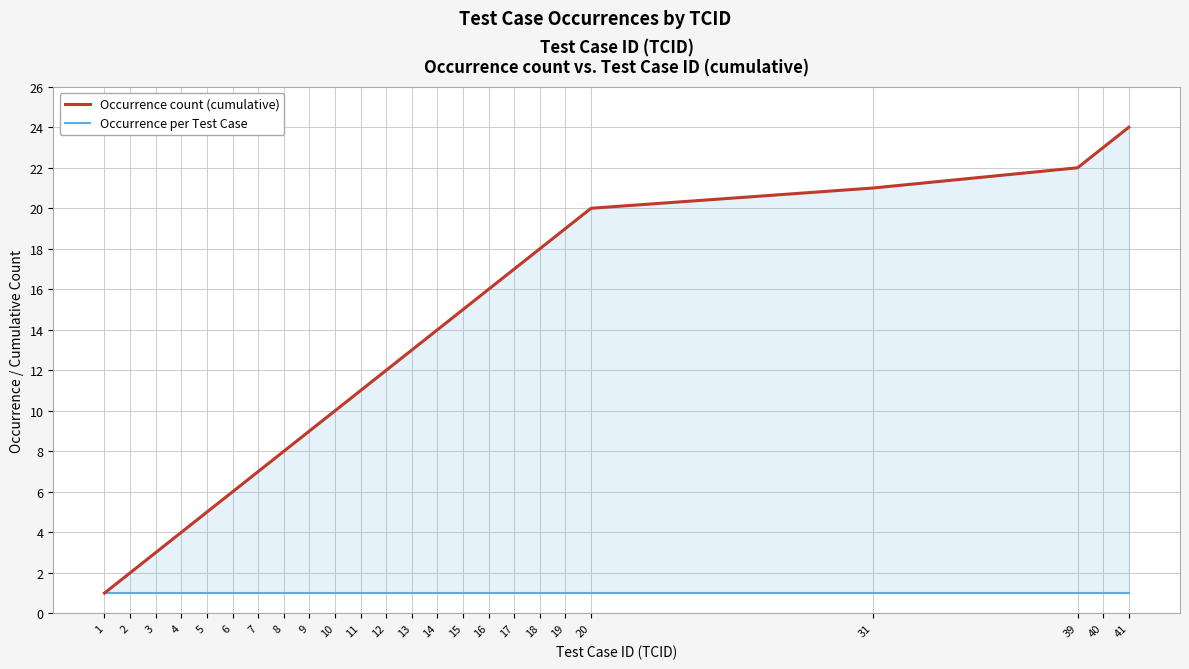

The value of Occurrence per Test Case at 2 is 2. True or false?

False